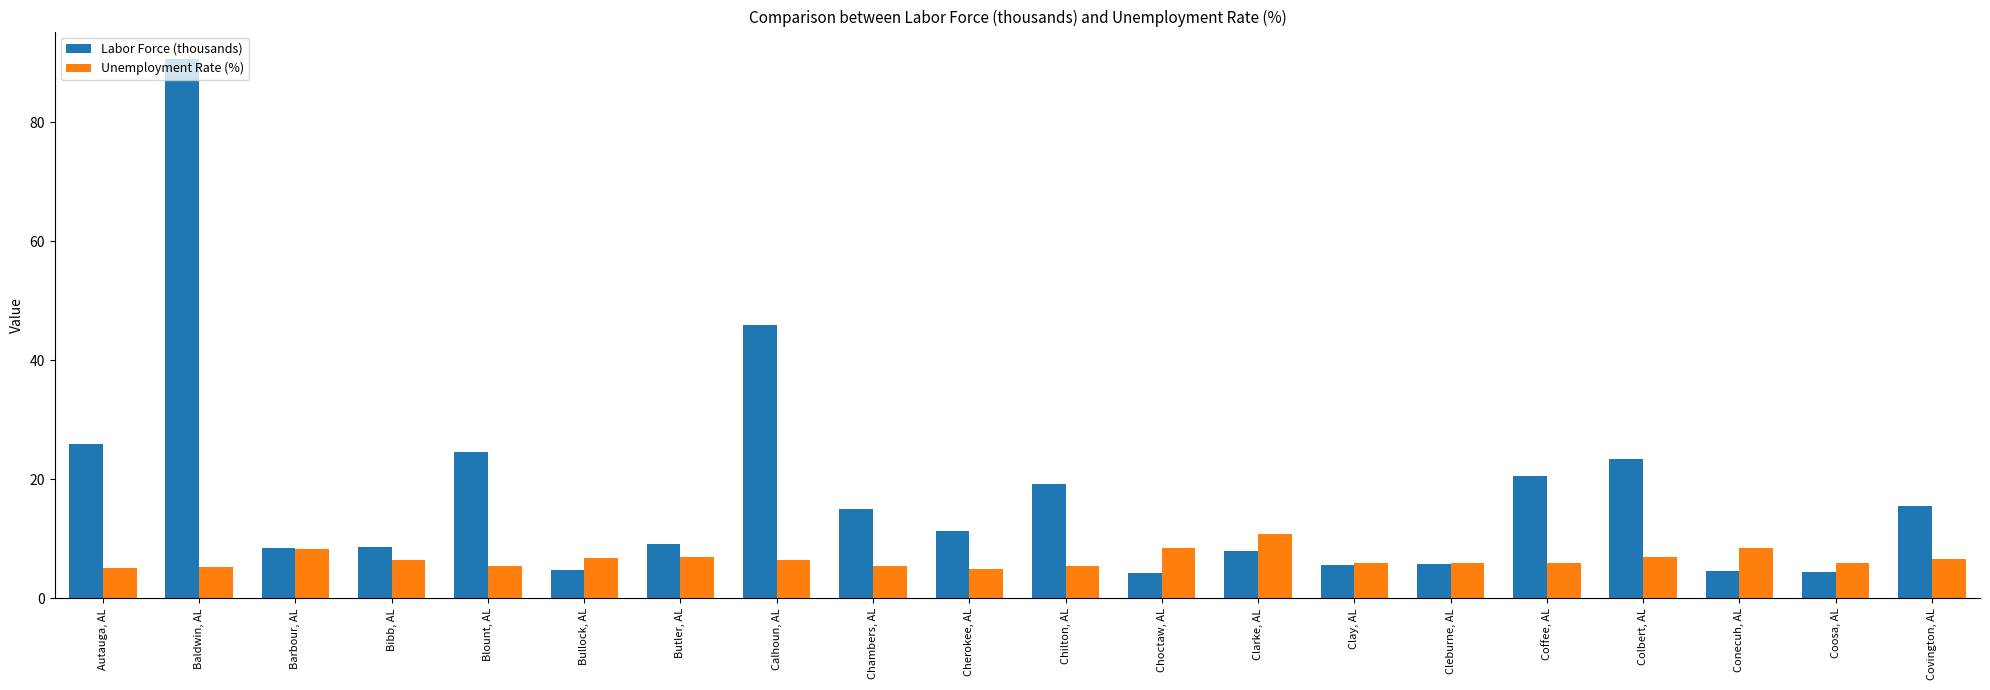

What is the spread (max minus min) of values at Coosa, AL?

1.5